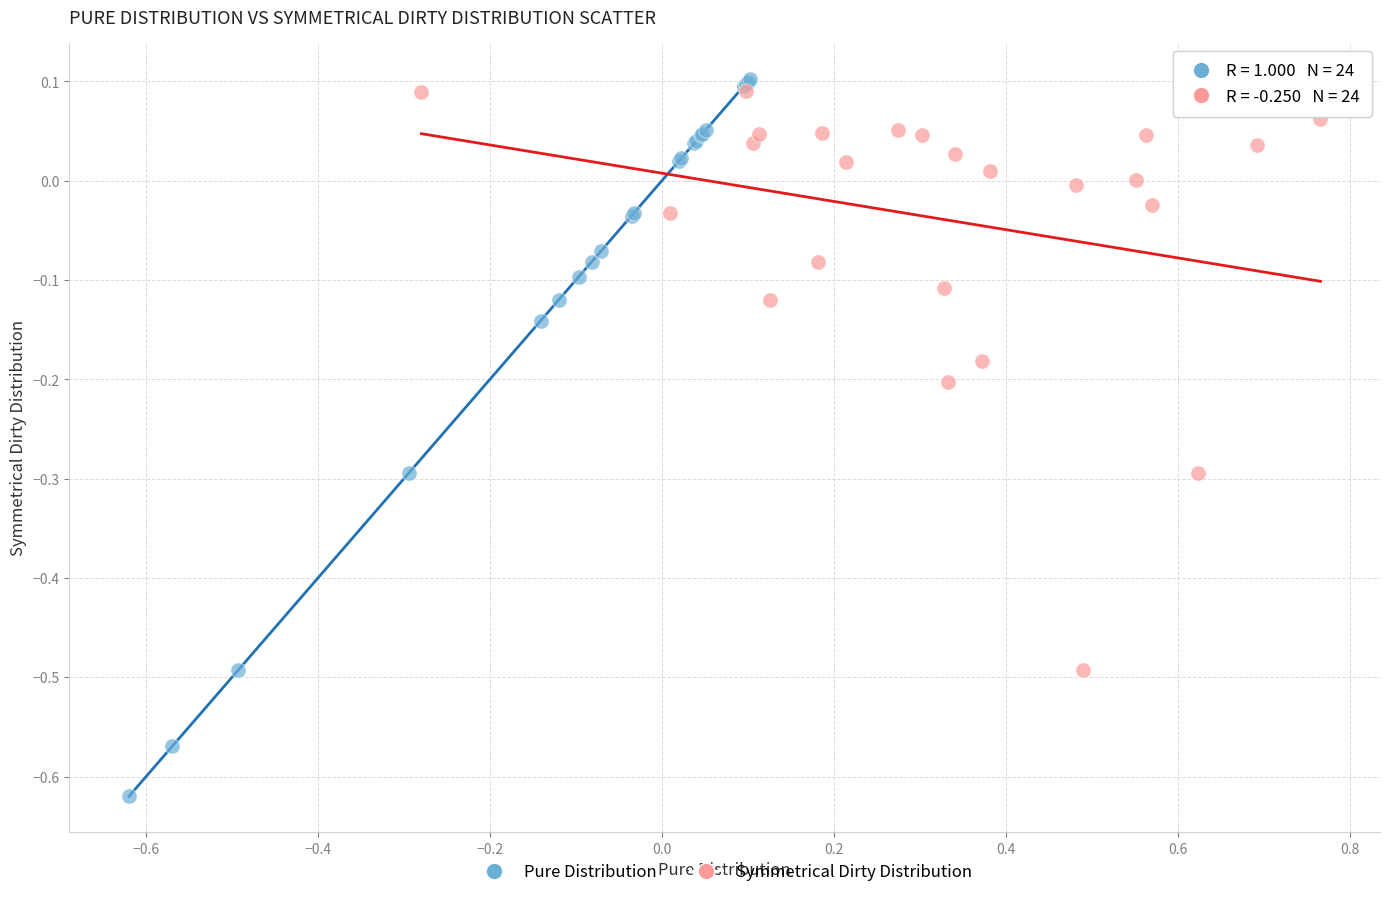

Which series has the widest spread of Y values?

Pure Distribution